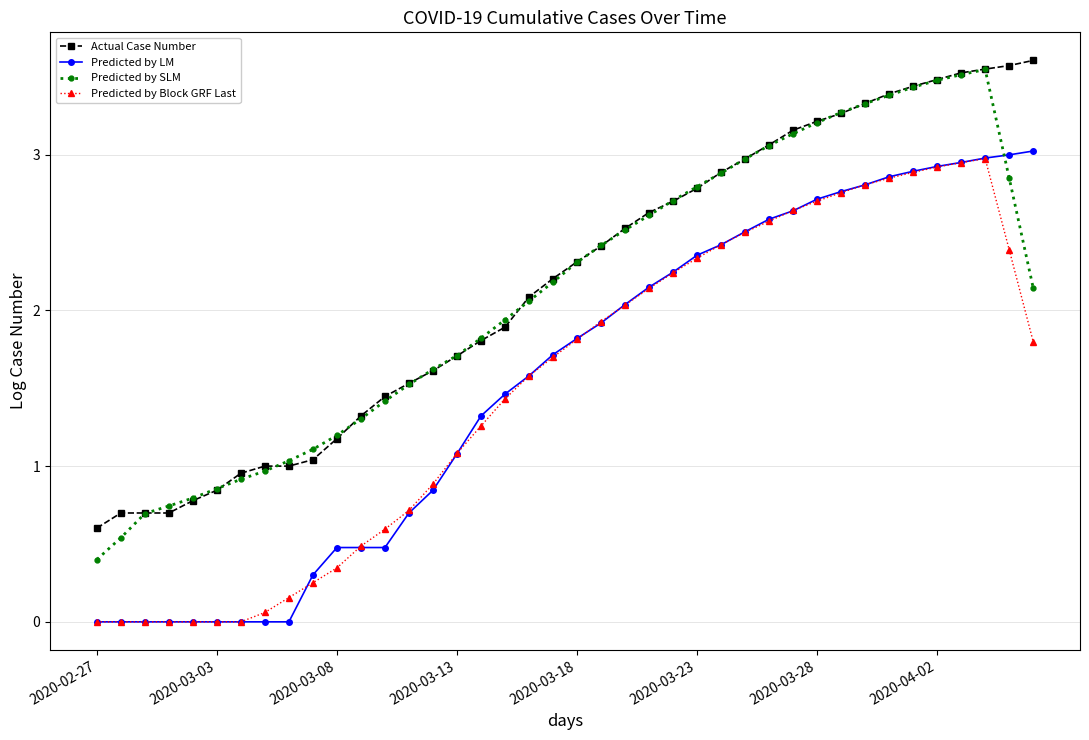

What is the average value of the Predicted by Block GRF Last series?

1.5